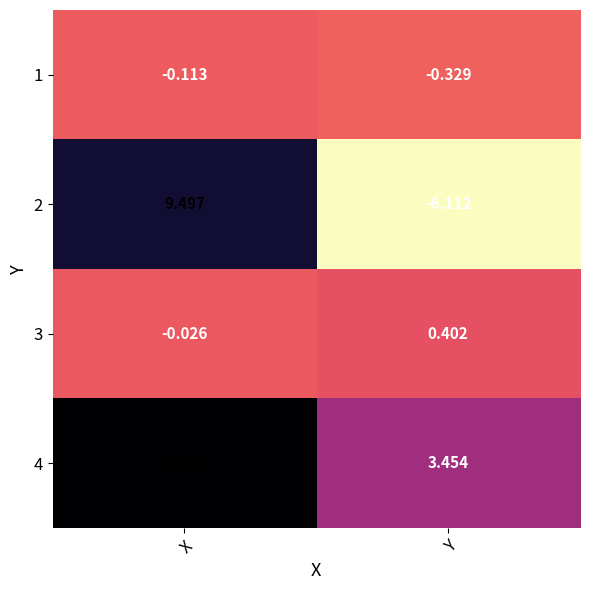

Which series has the largest total across all categories?

4